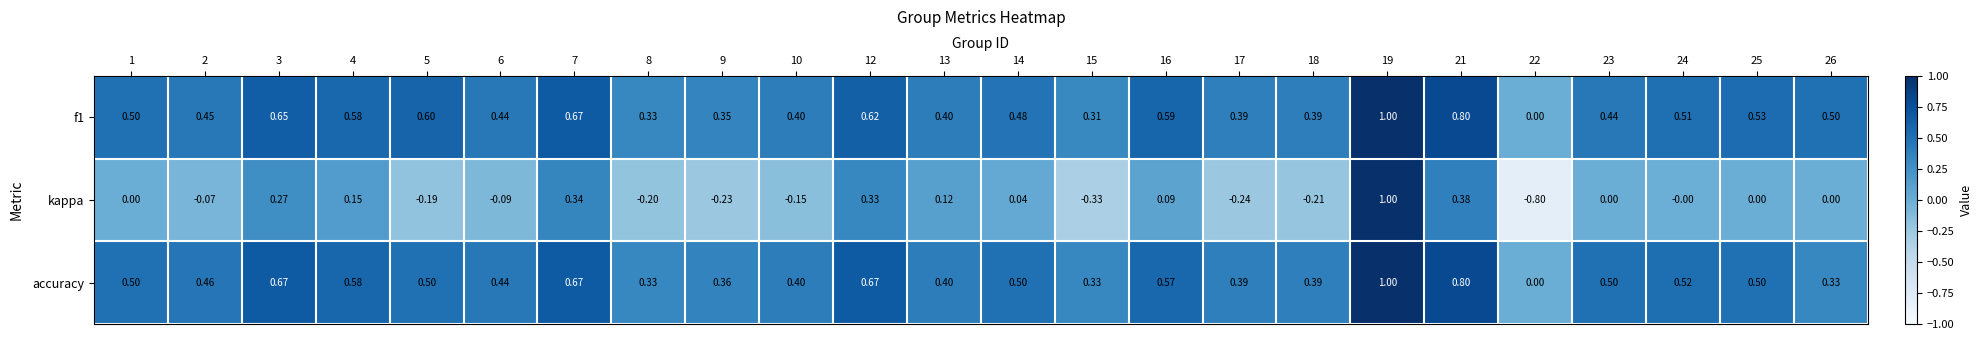

Which series has the widest spread of values?

kappa